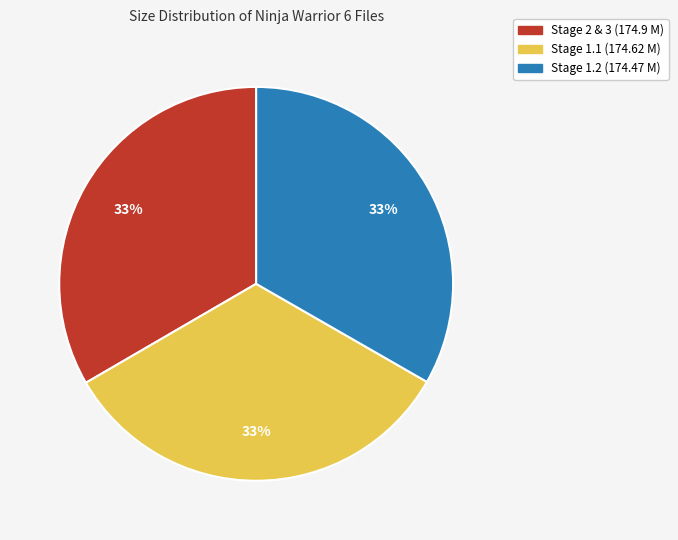

How many segments does this pie chart have?

3